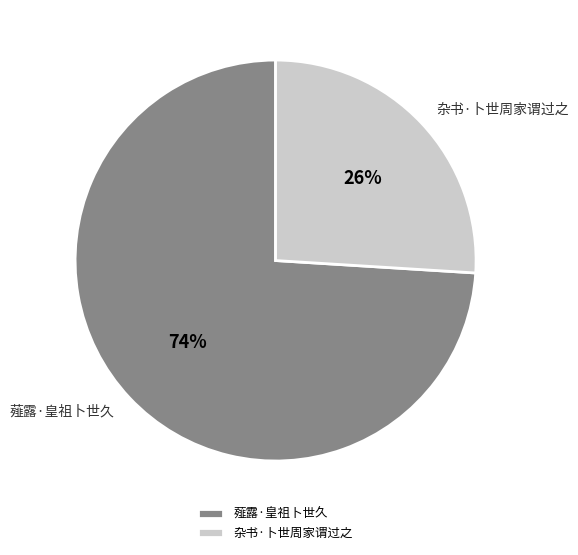

How many segments does this pie chart have?

2